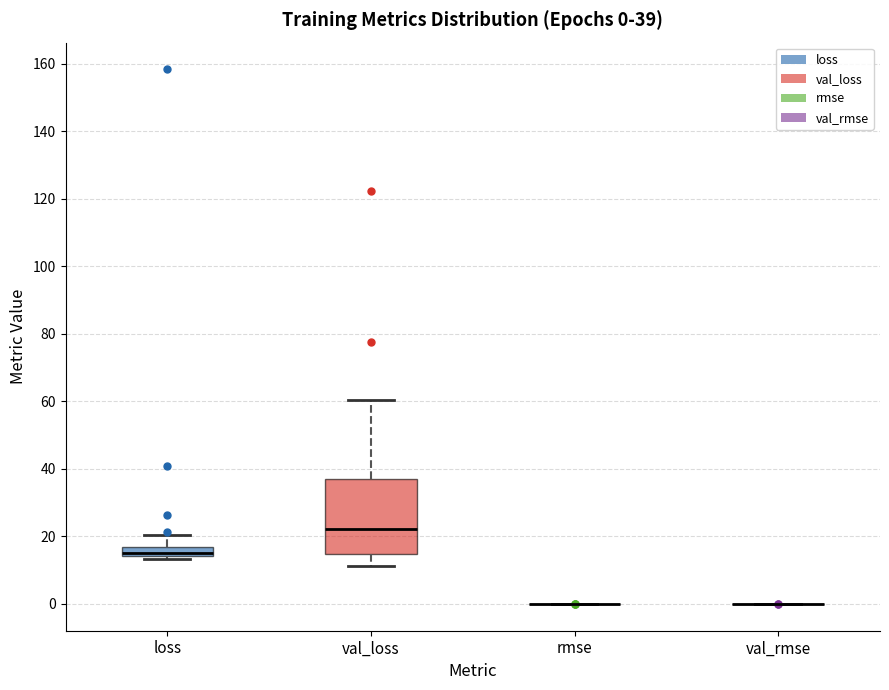

Which box is the tallest, from its lower edge to its upper edge?

val_loss